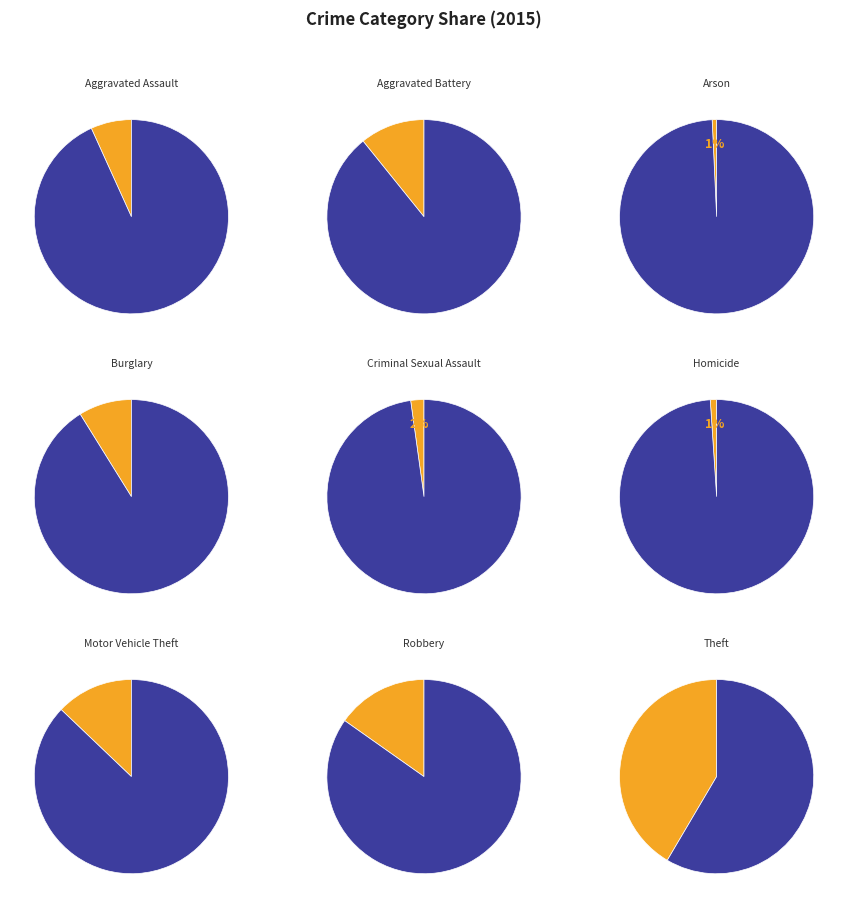

How many slices are in this pie chart?

9